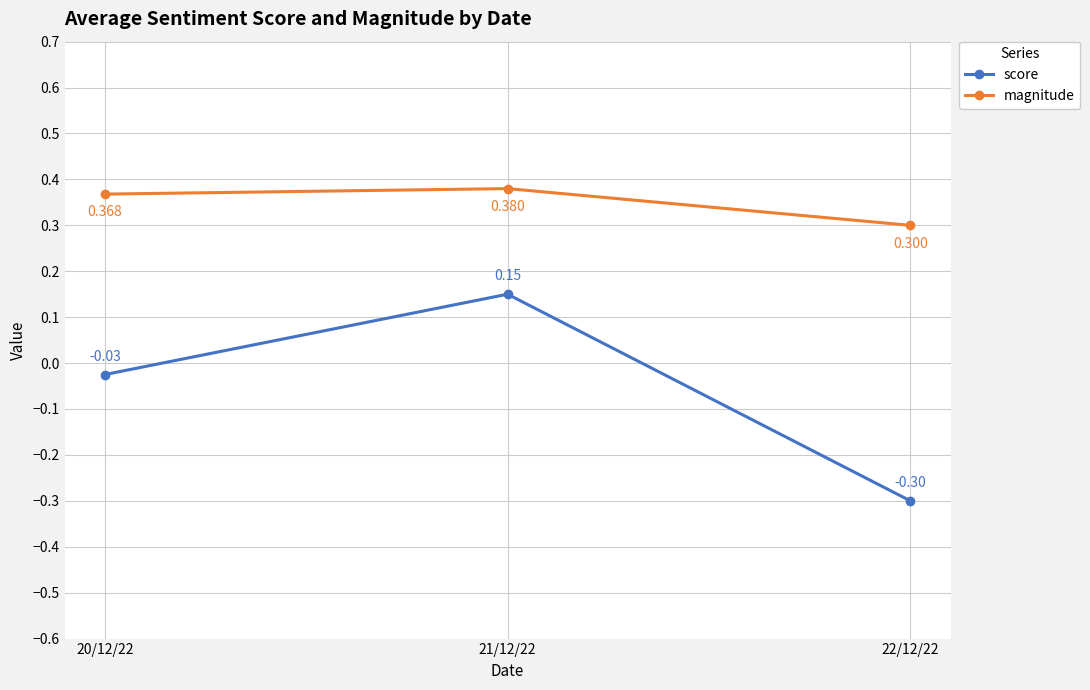

What position from the left is 21/12/22?

2